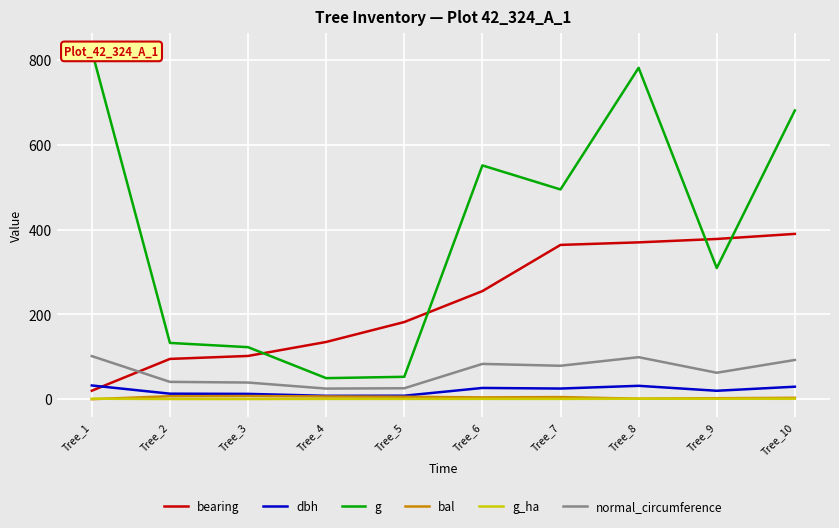

The normal_circumference series shows 39.3 at Tree_3. True or false?

True